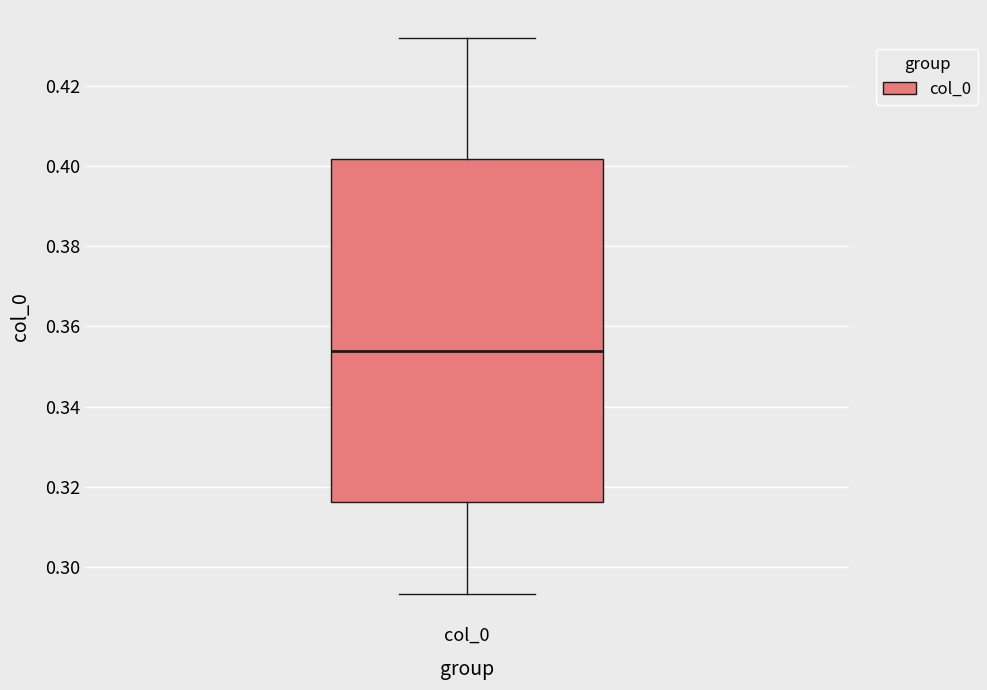

Read this box plot against the y-axis: the position of the median line, the range covered by the box, and the ends of both whiskers. The values are not printed on the chart, so give them approximately, as read against the axis.

median 0.354, box 0.316 to 0.402, whiskers 0.294 to 0.432